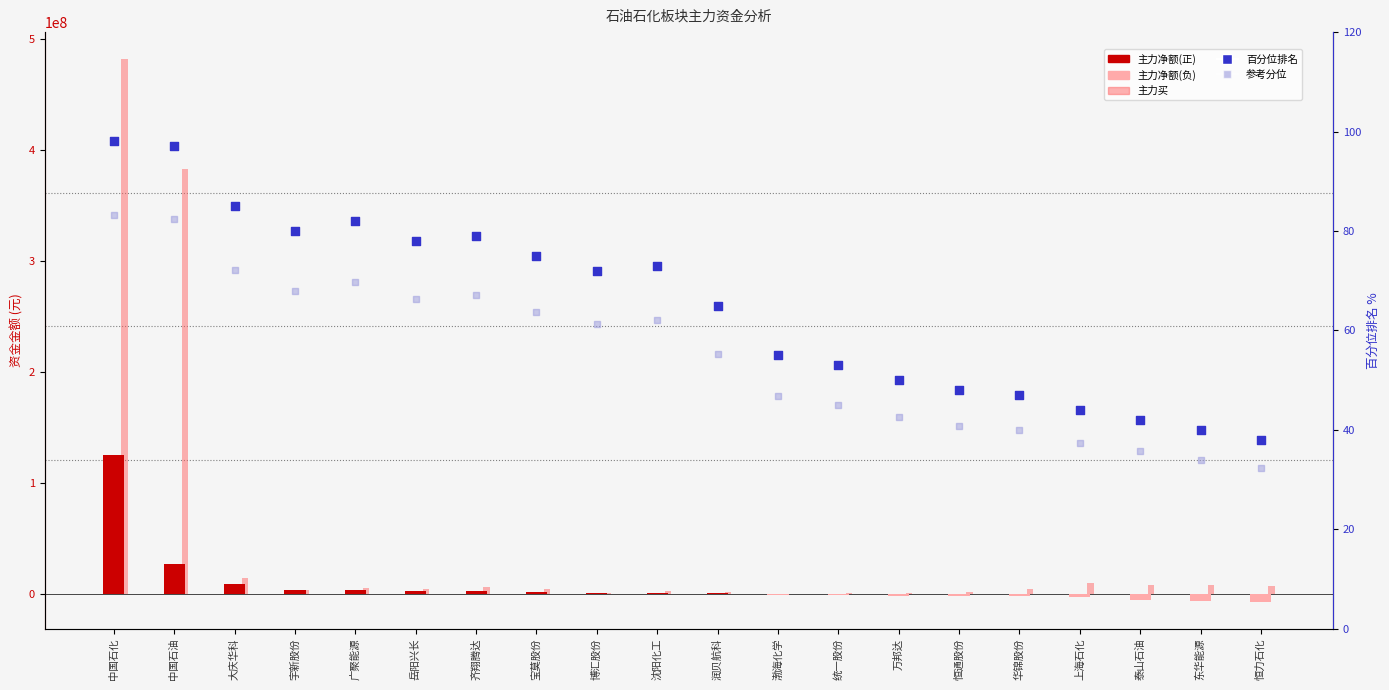

Is the value of 百分位排名 at 东华能源 greater than the value of 主力净额 at 大庆华科?

No